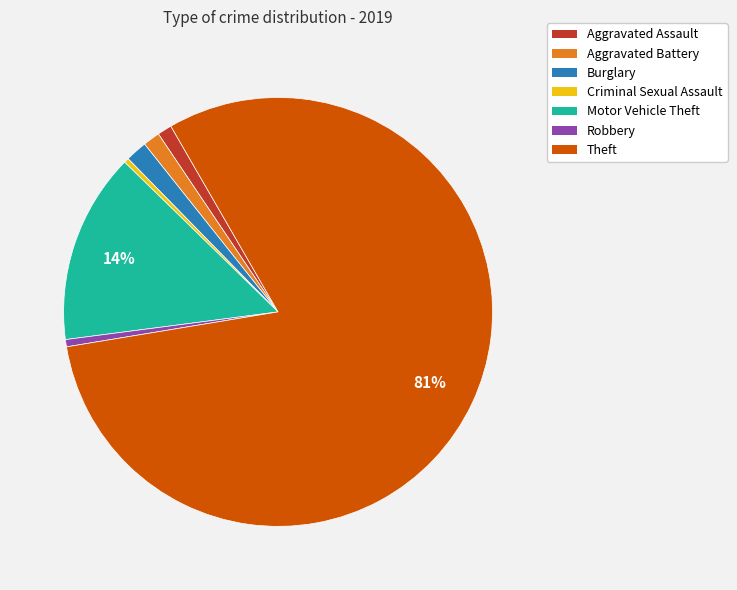

To the nearest percent, what percentage of the pie is Robbery?

1%